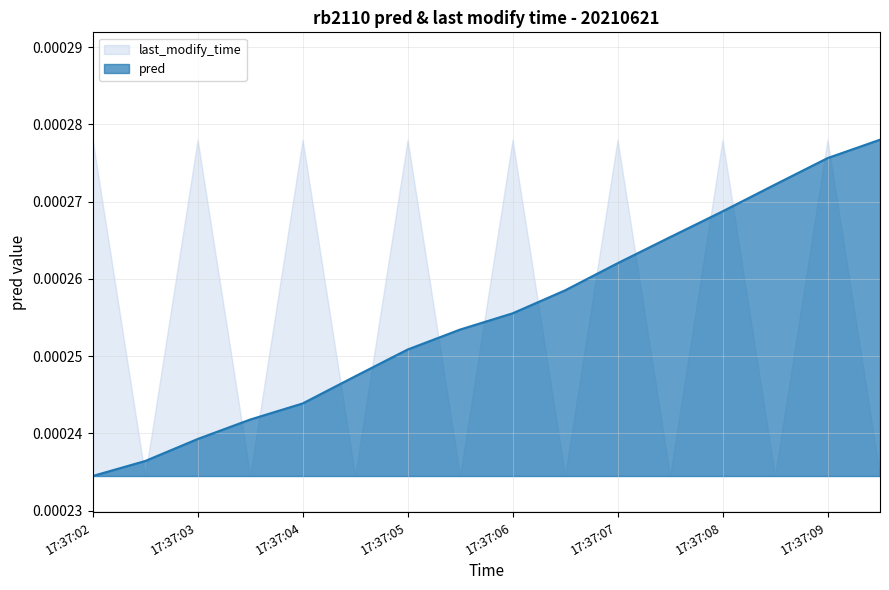

Is the value of pred at 17:37:03 greater than the value of last_modify_time at 17:37:02?

No